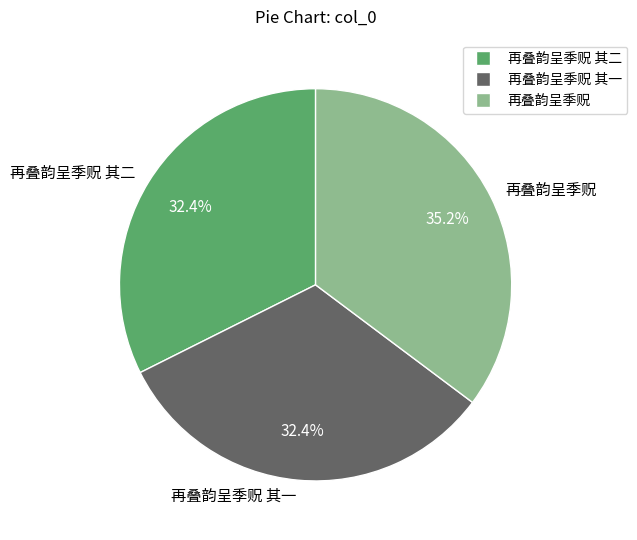

How many segments does this pie chart have?

3